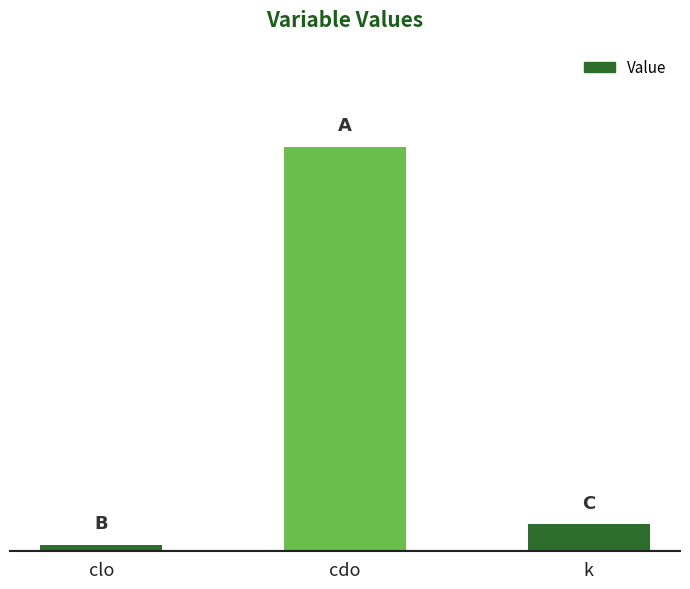

True or false: the data shows 0.3 at cdo.

False